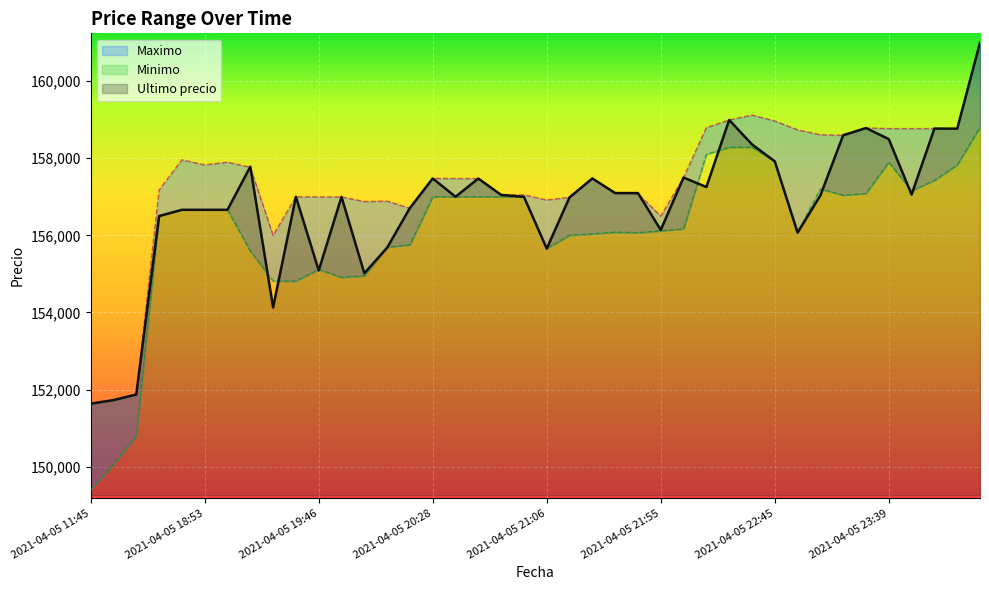

Count the number of categories in the chart.

40